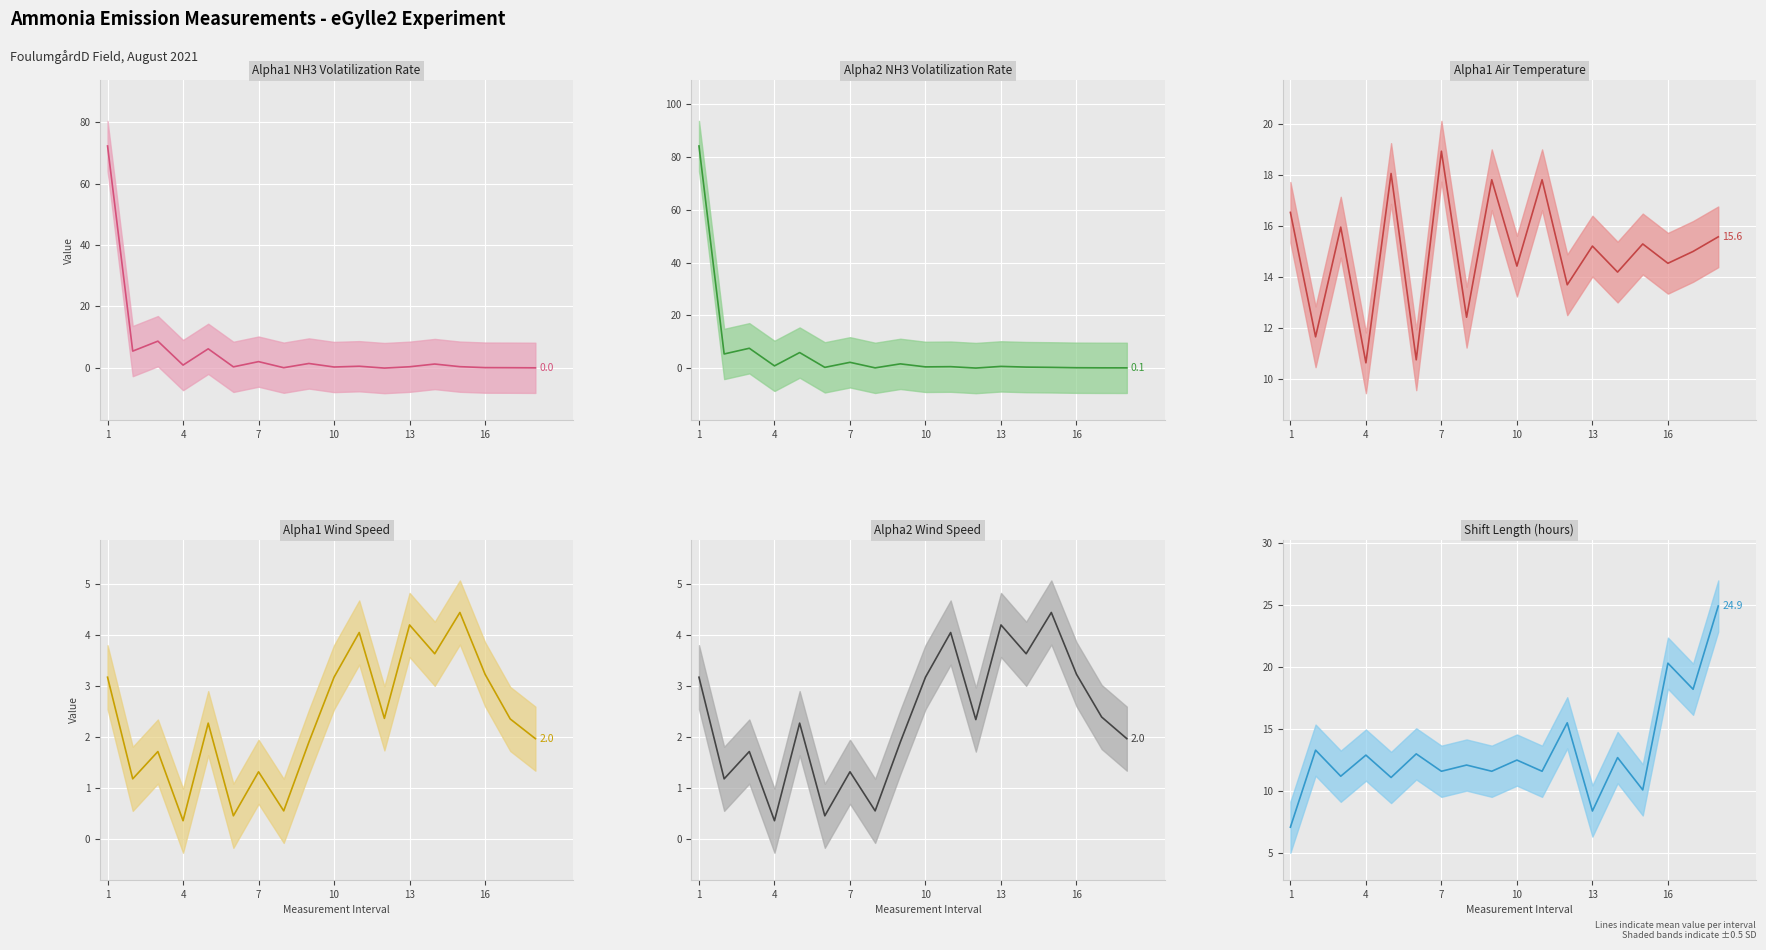

Between 6 and 13, which is larger?

6